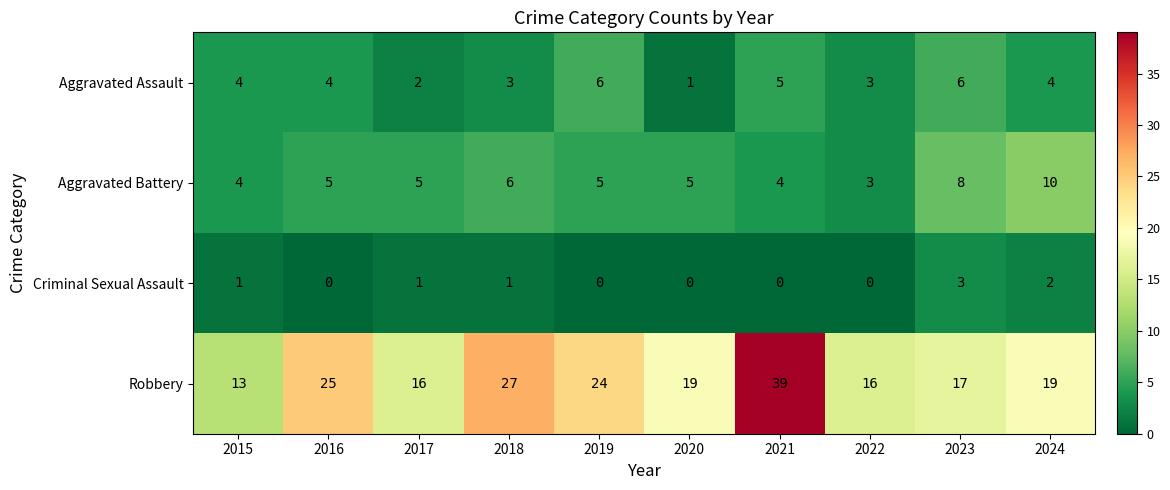

The value of Robbery at 2024 is 19. True or false?

True